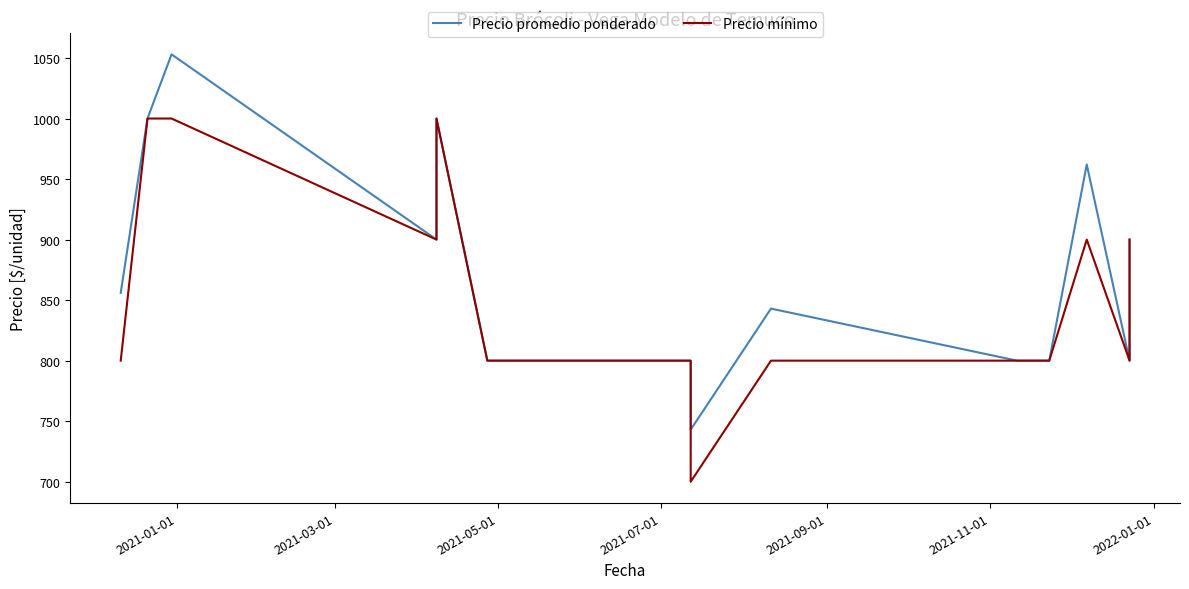

True or false: Precio promedio ponderado has more than 1 points higher than both neighbors.

True